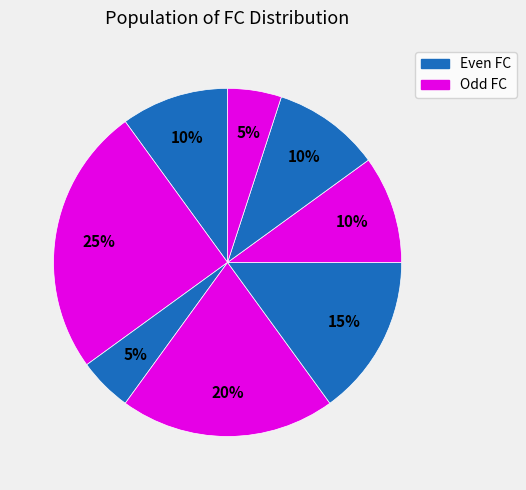

How many slices are in this pie chart?

8